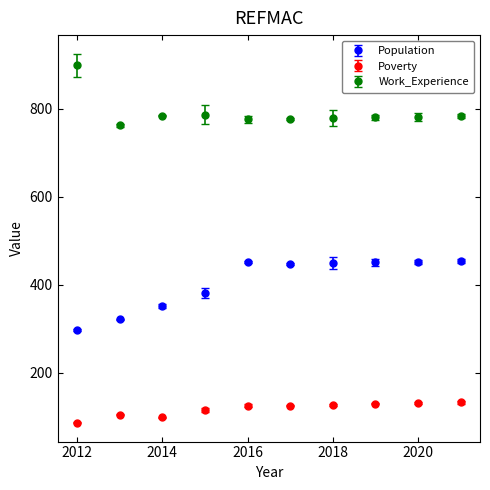

Rank the series by their average value, from lowest to highest.

Poverty, Population, Work_Experience